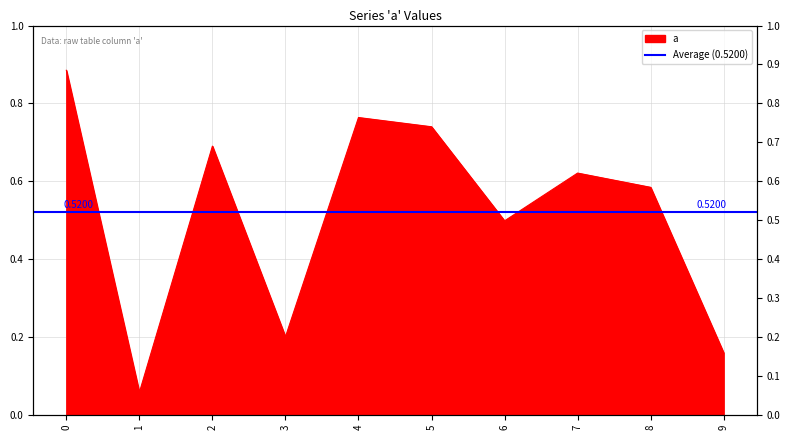

Reading left to right, extract all data points from this chart.

0=0.9	1=0.1	2=0.7	3=0.2	4=0.8	5=0.7	6=0.5	7=0.6	8=0.6	9=0.2